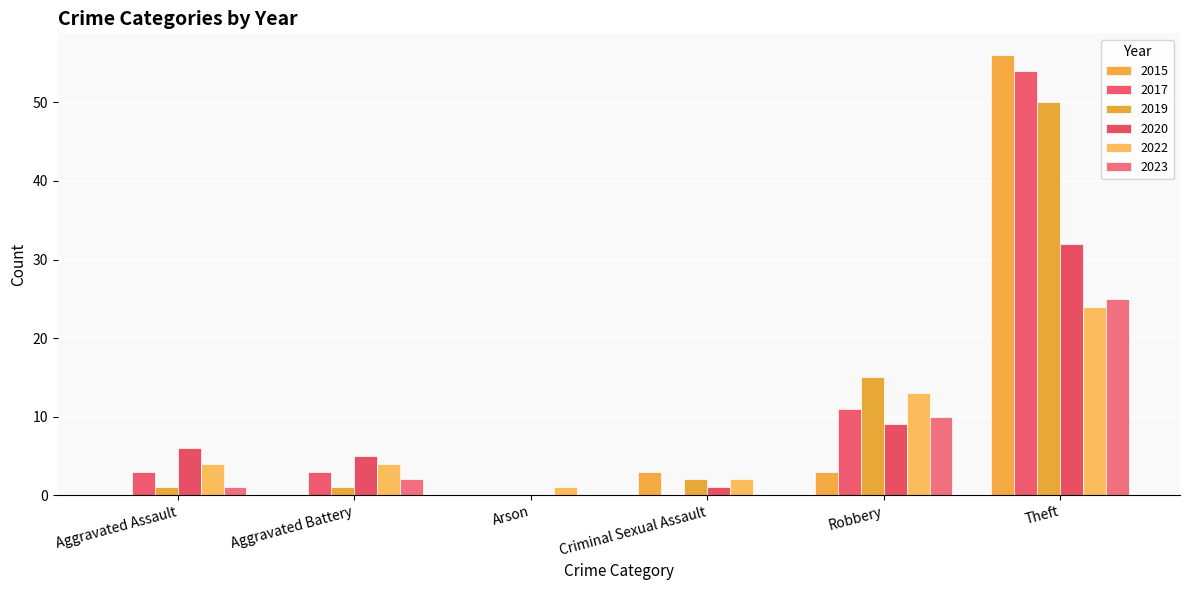

How many groups of bars are there?

6